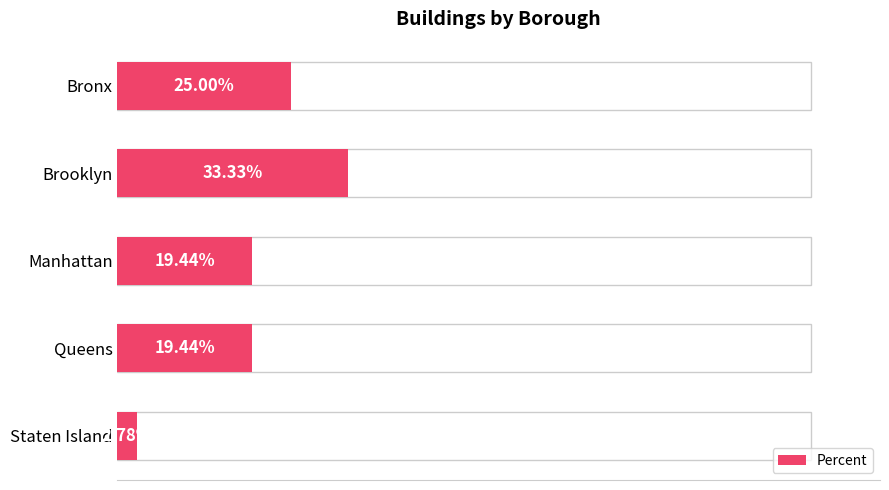

Are the bars horizontal?

Yes